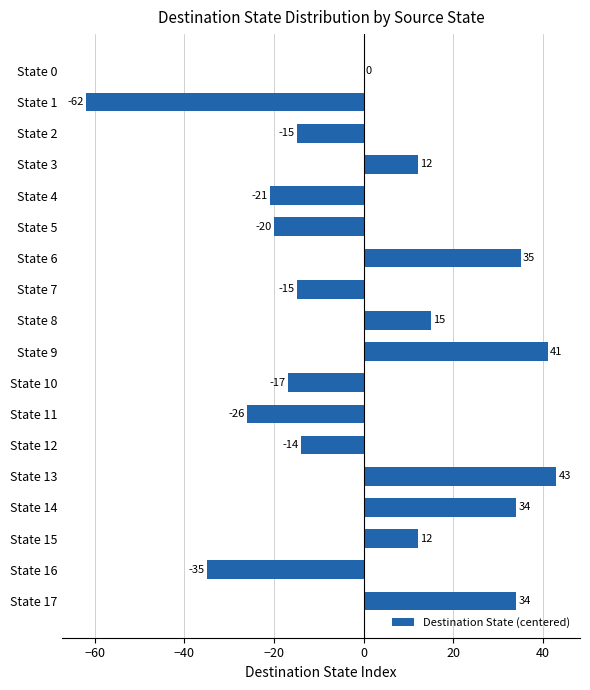

Reading bottom to top, extract all data points from this chart.

State 17=34	State 16=-35	State 15=12	State 14=34	State 13=43	State 12=-14	State 11=-26	State 10=-17	State 9=41	State 8=15	State 7=-15	State 6=35	State 5=-20	State 4=-21	State 3=12	State 2=-15	State 1=-62	State 0=0